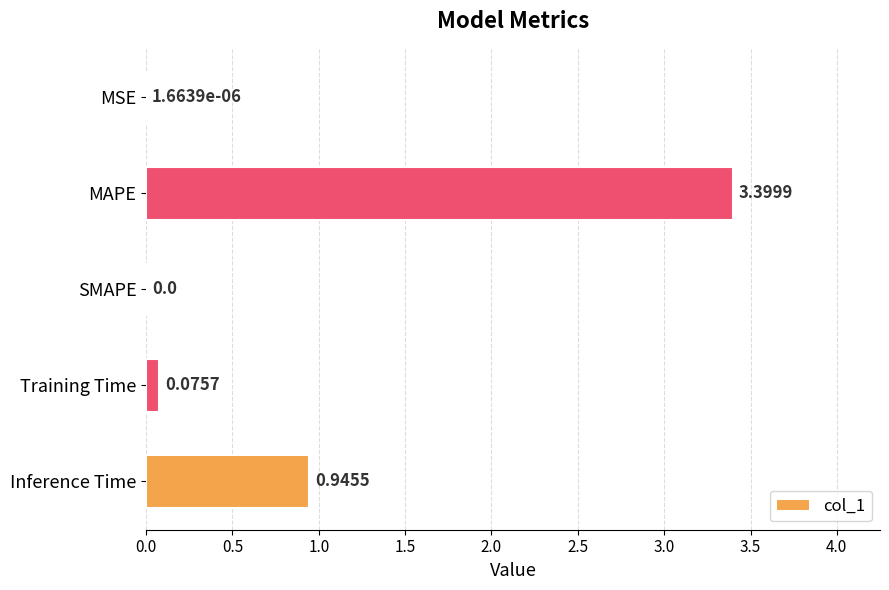

Does the chart contain stacked bars?

No